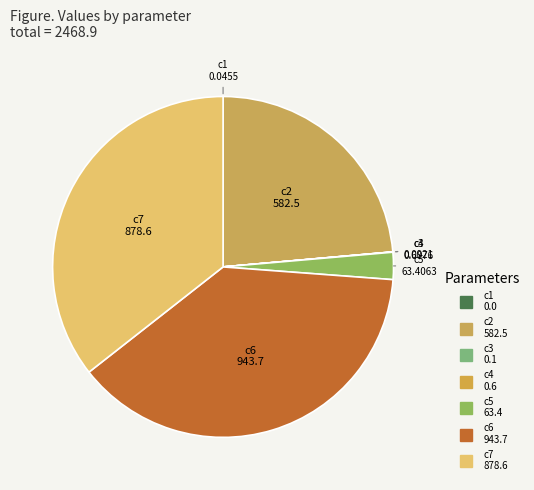

How much of the chart is everything except c3?

100.0%